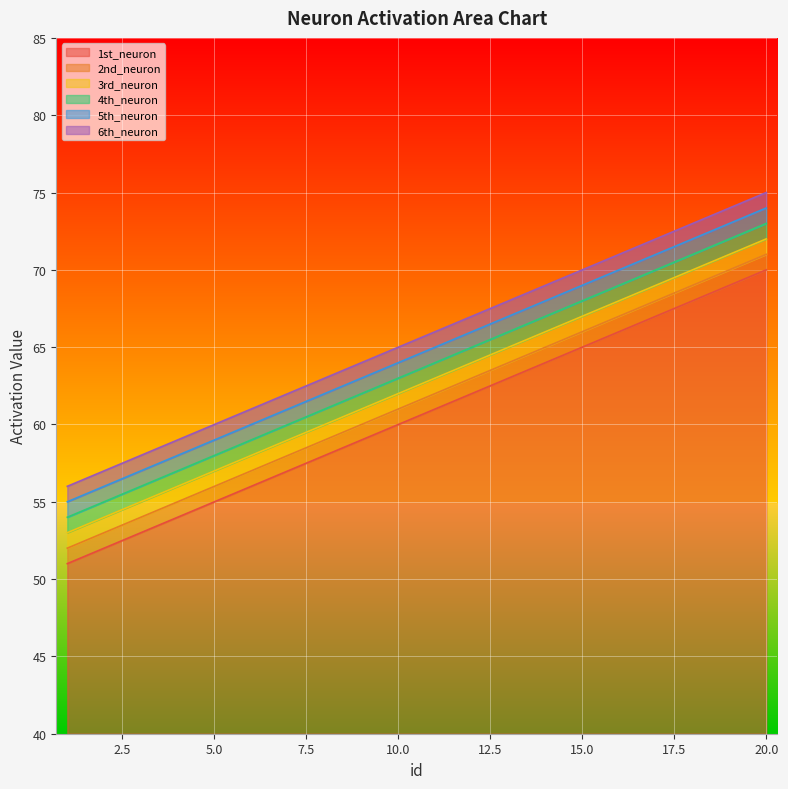

Reading left to right, extract all data points from this chart.

1st_neuron: 1=51	2=52	3=53	4=54	5=55	6=56	7=57	8=58	9=59	10=60	11=61	12=62	13=63	14=64	15=65	16=66	17=67	18=68	19=69	20=70
2nd_neuron: 1=52	2=53	3=54	4=55	5=56	6=57	7=58	8=59	9=60	10=61	11=62	12=63	13=64	14=65	15=66	16=67	17=68	18=69	19=70	20=71
3rd_neuron: 1=53	2=54	3=55	4=56	5=57	6=58	7=59	8=60	9=61	10=62	11=63	12=64	13=65	14=66	15=67	16=68	17=69	18=70	19=71	20=72
4th_neuron: 1=54	2=55	3=56	4=57	5=58	6=59	7=60	8=61	9=62	10=63	11=64	12=65	13=66	14=67	15=68	16=69	17=70	18=71	19=72	20=73
5th_neuron: 1=55	2=56	3=57	4=58	5=59	6=60	7=61	8=62	9=63	10=64	11=65	12=66	13=67	14=68	15=69	16=70	17=71	18=72	19=73	20=74
6th_neuron: 1=56	2=57	3=58	4=59	5=60	6=61	7=62	8=63	9=64	10=65	11=66	12=67	13=68	14=69	15=70	16=71	17=72	18=73	19=74	20=75